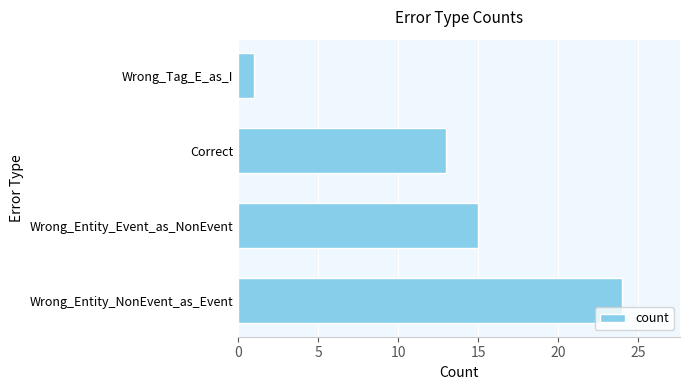

Rank the categories by value from highest to lowest.

Wrong_Entity_NonEvent_as_Event, Wrong_Entity_Event_as_NonEvent, Correct, Wrong_Tag_E_as_I